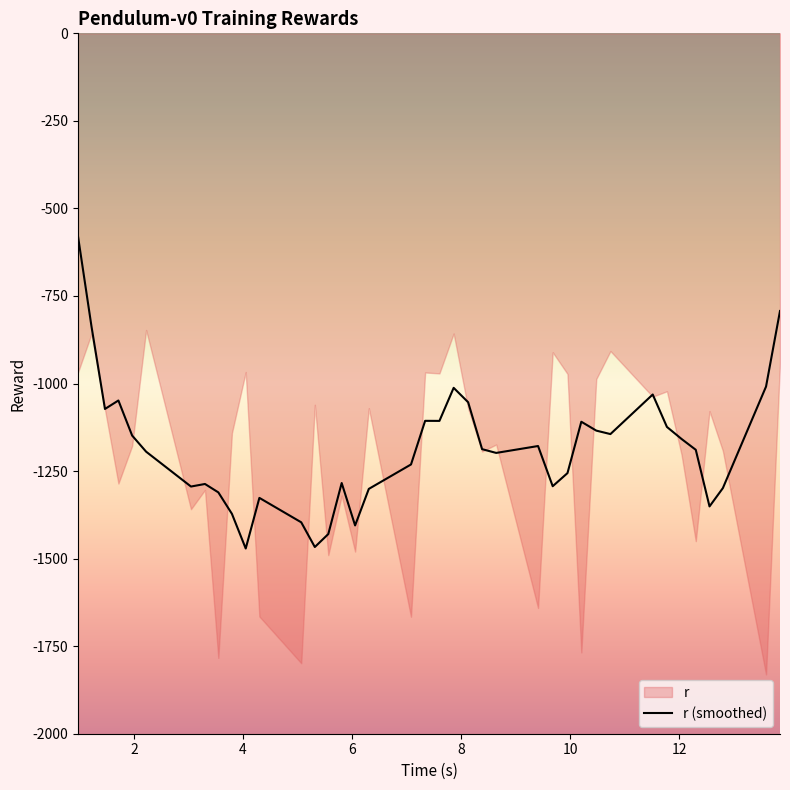

What is the minimum value for r (smoothed)?

-1471.1